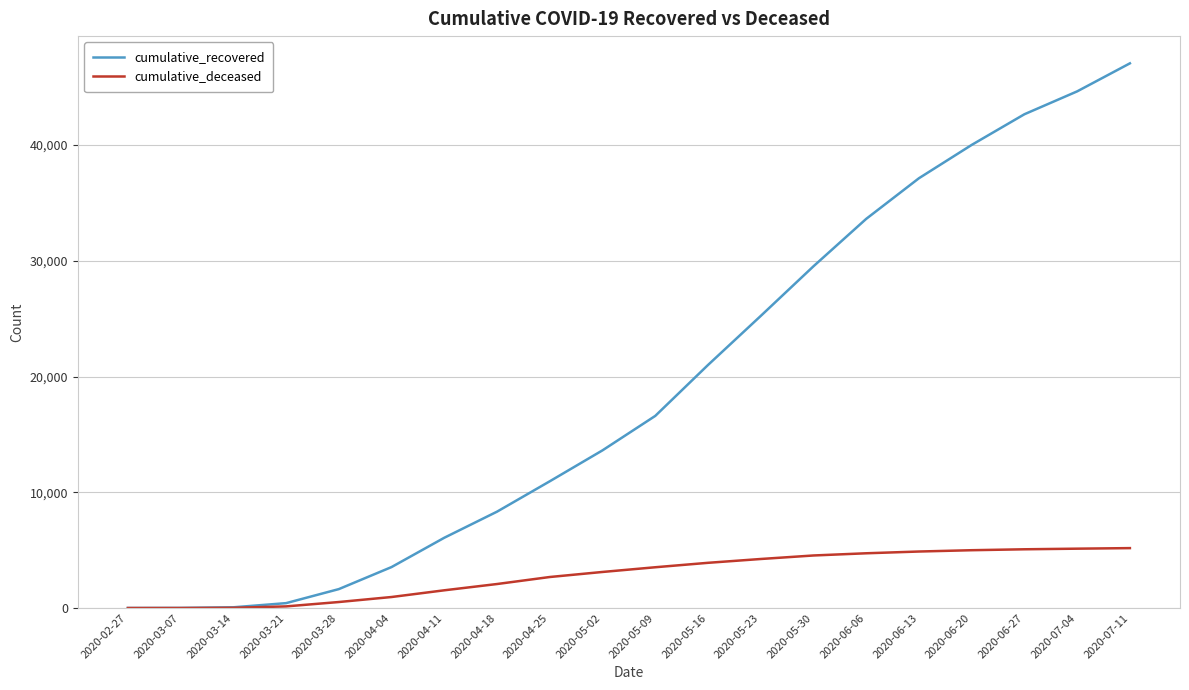

At 2020-06-20, list the series in order from largest to smallest.

cumulative_recovered, cumulative_deceased